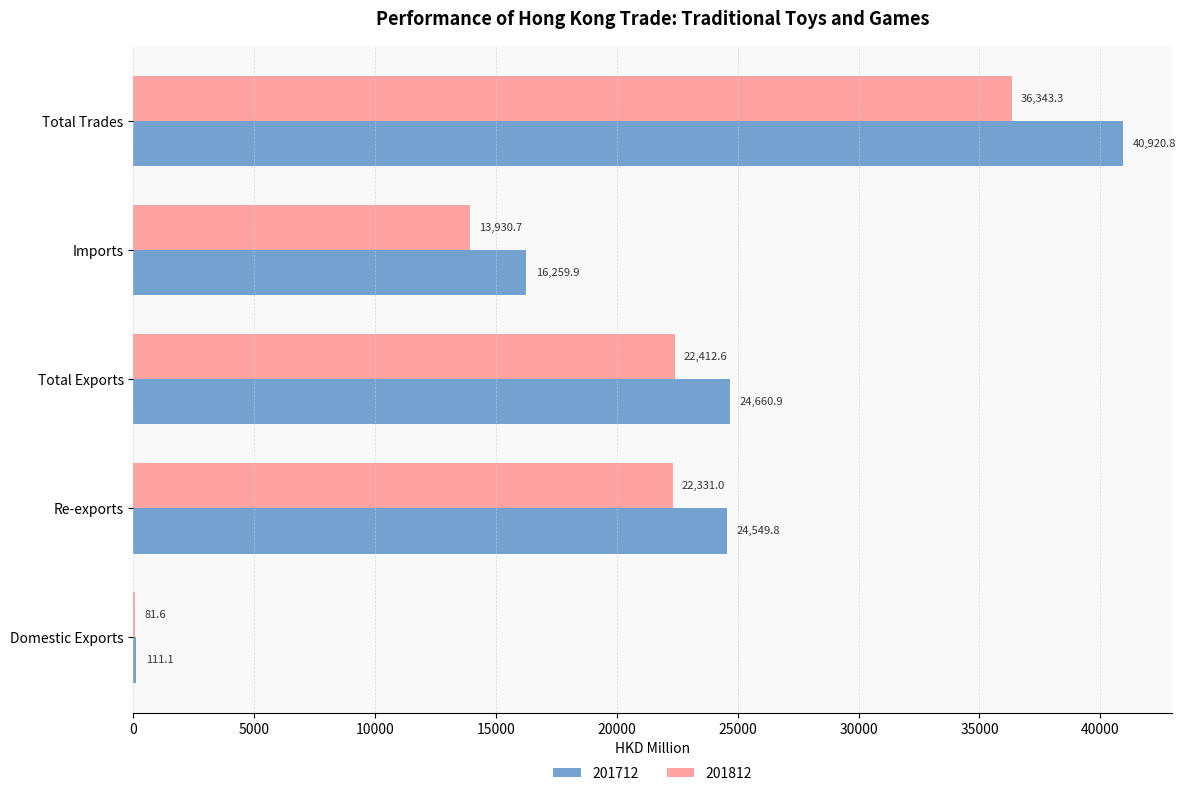

Which series has the largest total across all categories?

201712